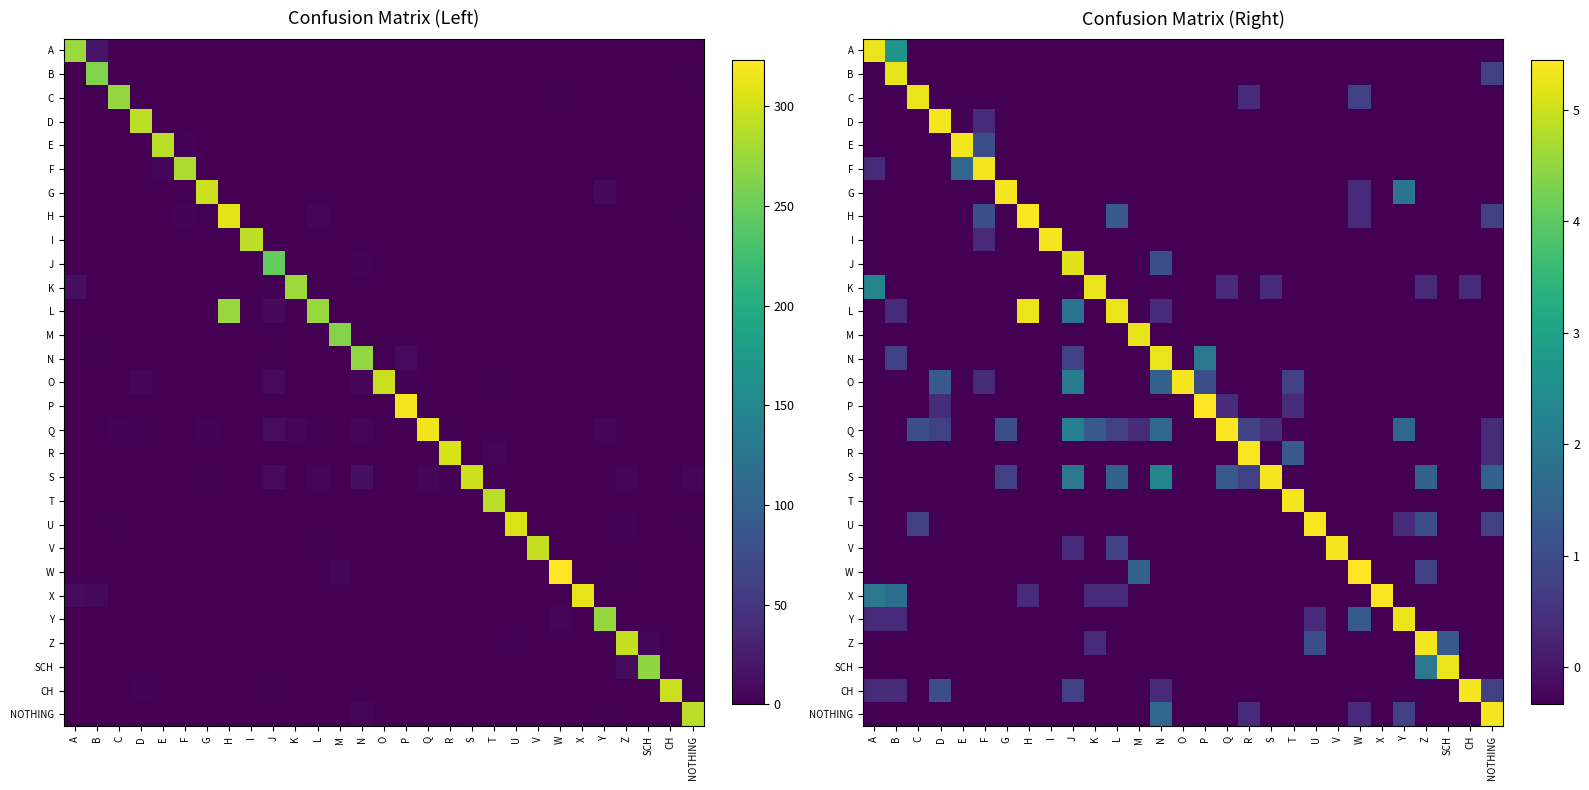

How many values in H are below zero?

24